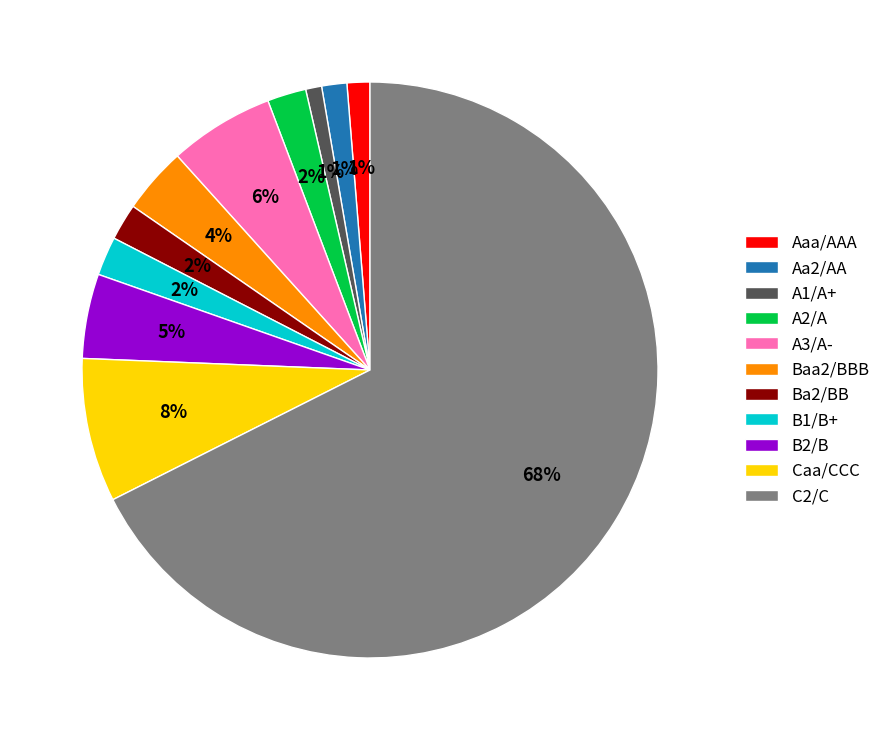

To the nearest percent, what percentage of the pie is Aa2/AA?

1%